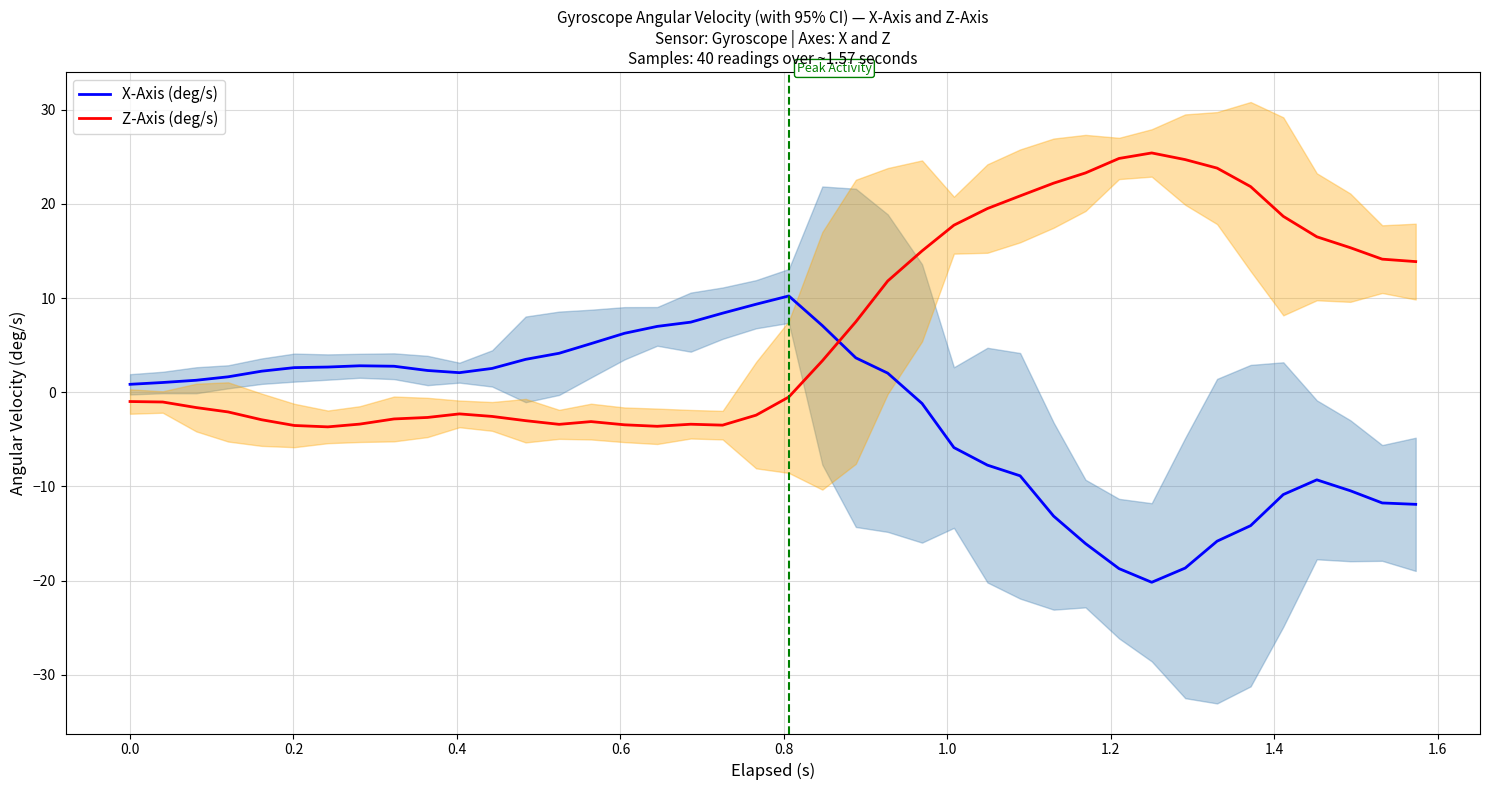

What is the lowest value of the Z-Axis (deg/s) series?

-3.7